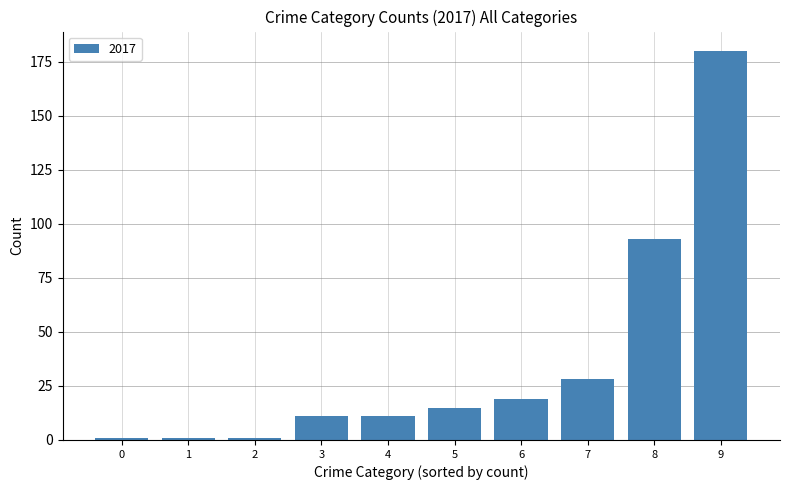

What is the difference between the maximum and minimum values?

179